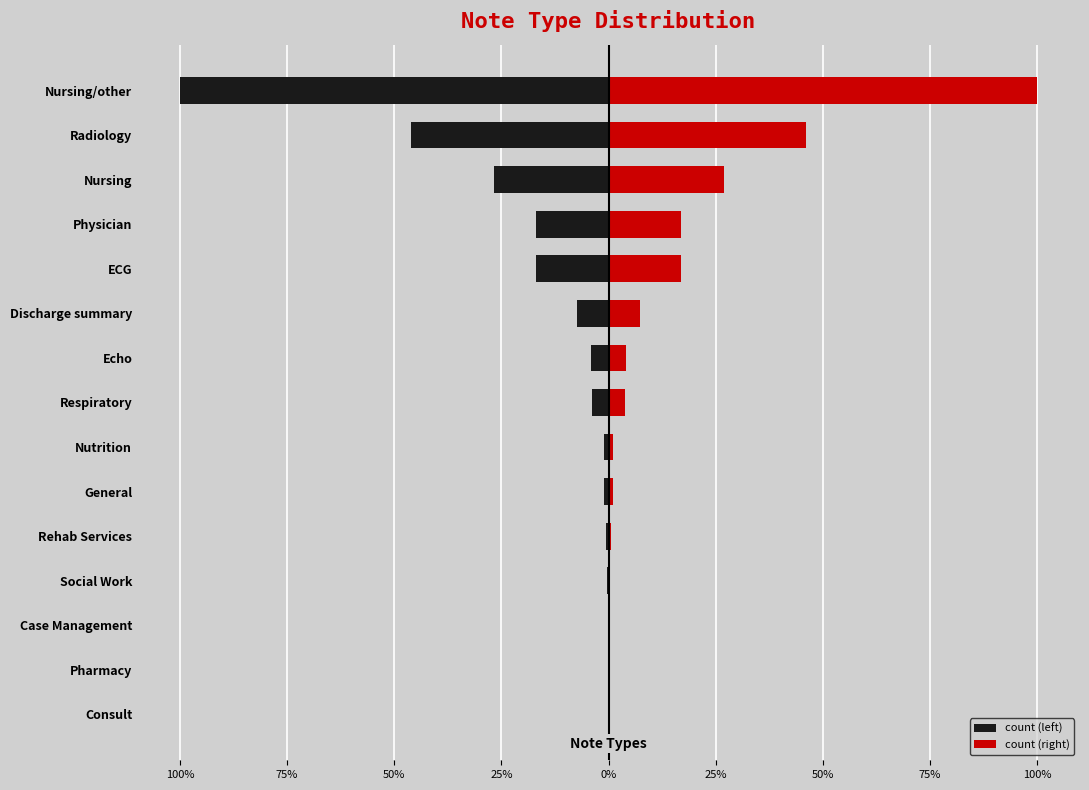

Reading left to right, extract all data points from this chart.

count (left): -821258	-378920	-220384	-139763	-138190	-59652	-34037	-31629	-9361	-8144	-5386	-2603	-940	-100	-98
count (right): 821258	378920	220384	139763	138190	59652	34037	31629	9361	8144	5386	2603	940	100	98